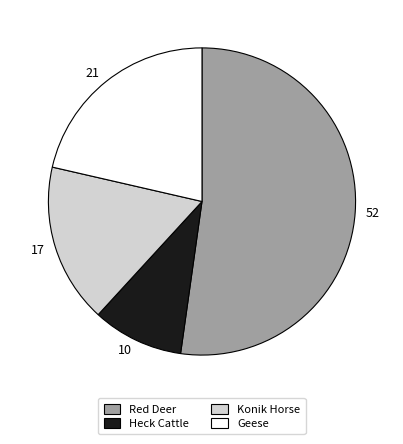

The Heck Cattle slice represents 24% of the pie. True or false?

False